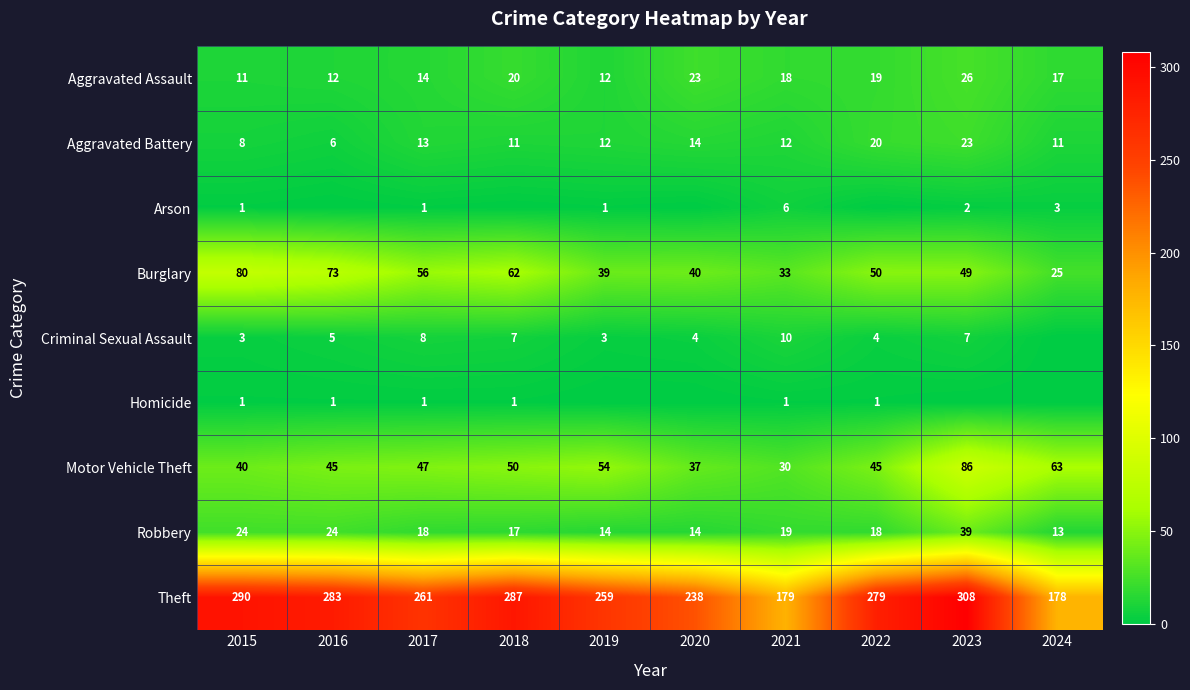

The value of Arson at 2017 is 1. True or false?

True